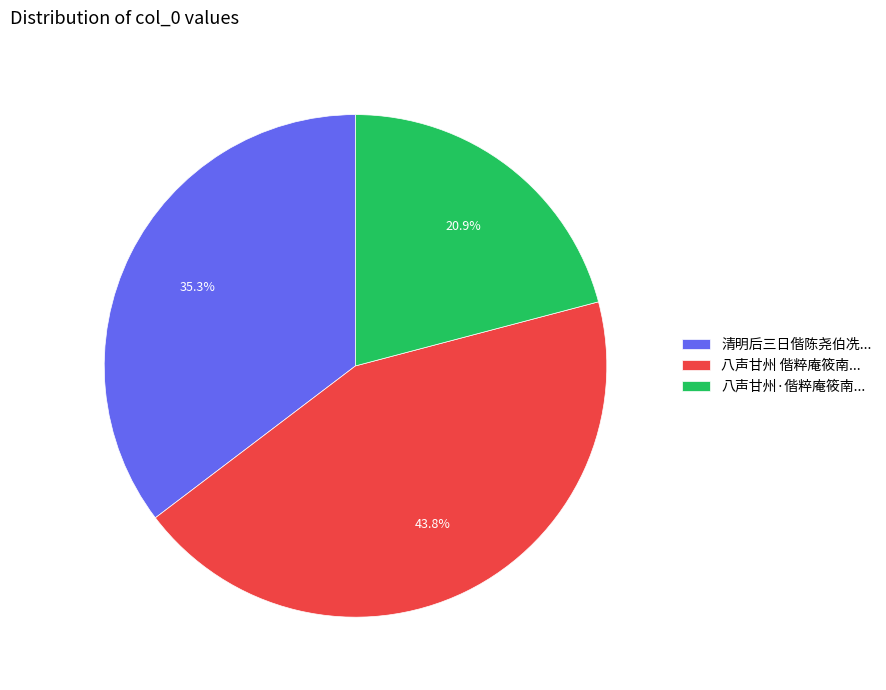

How many segments does this pie chart have?

3